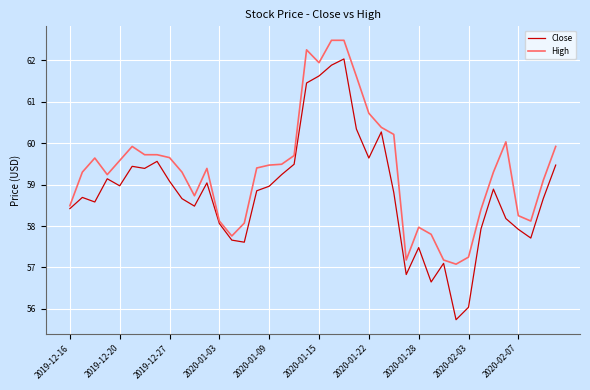

Which series has the largest range (max minus min)?

Close